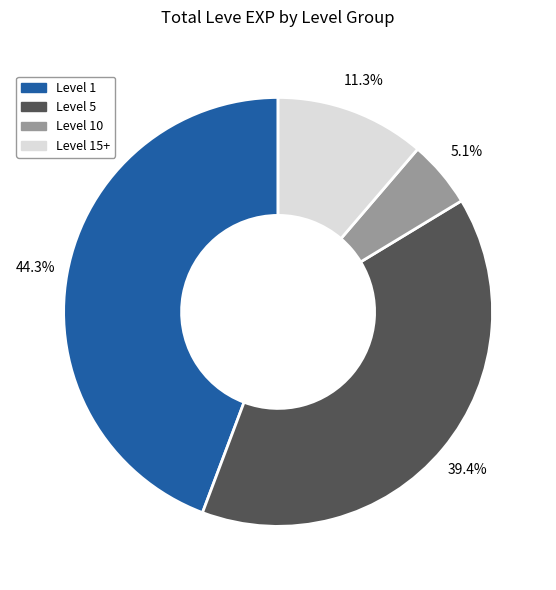

Is there any slice that represents more than half of the pie?

No